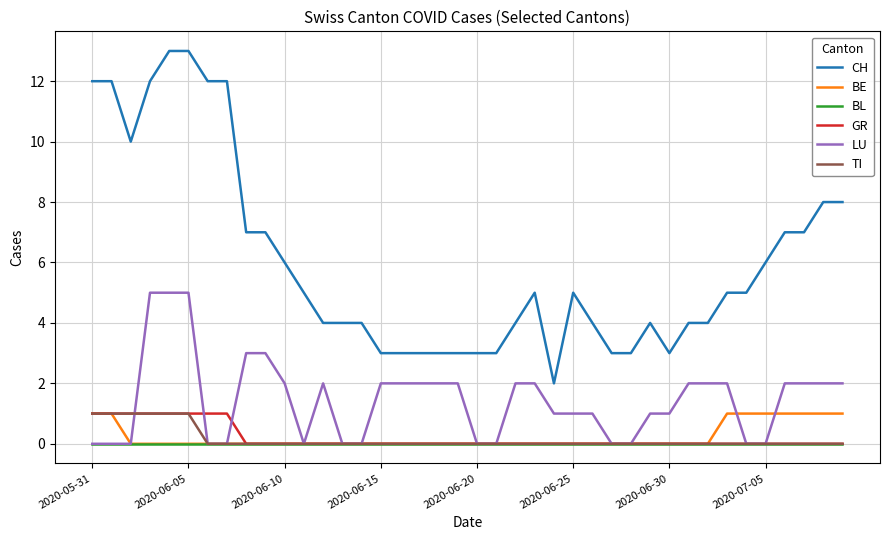

Which series has the largest total across all categories?

CH